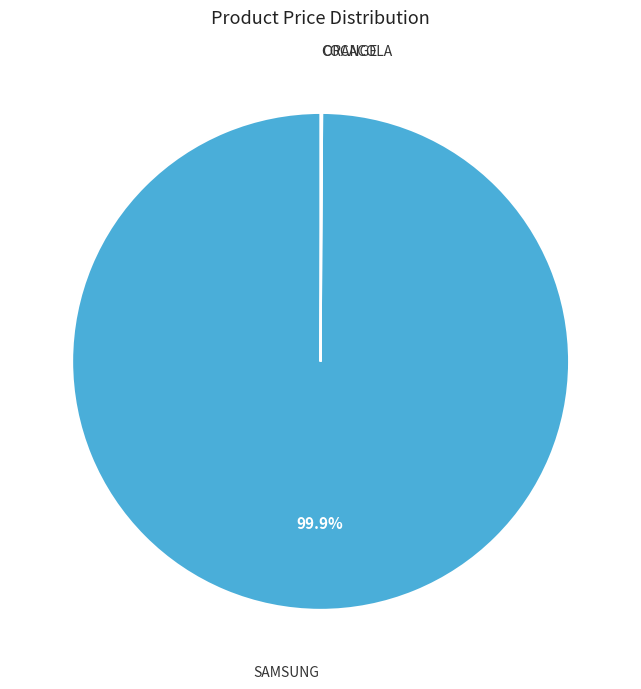

How many segments does this pie chart have?

3